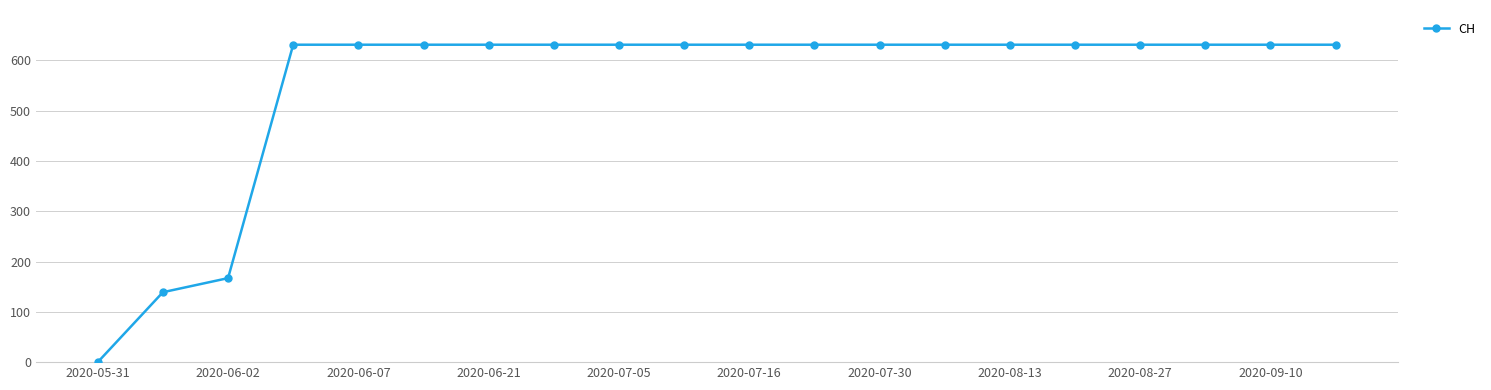

What is the difference between the second highest and second lowest values?

492